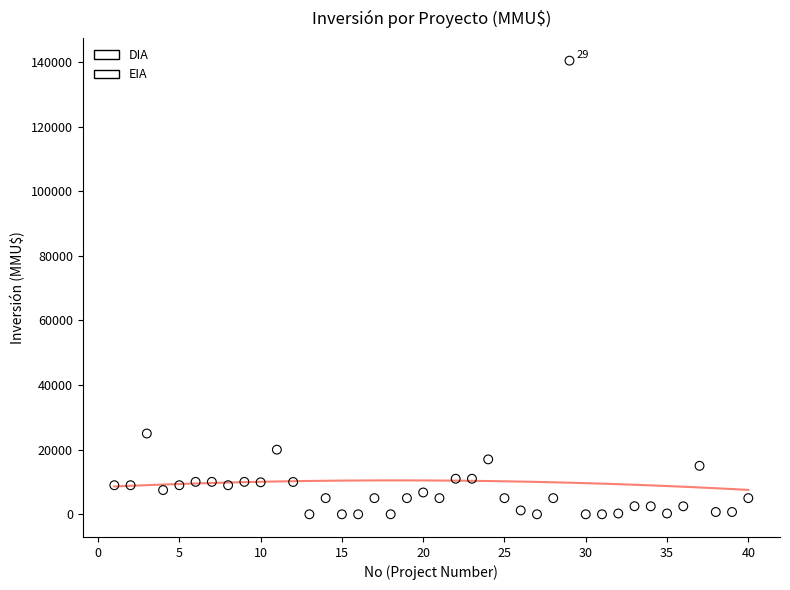

What are all the series names shown in the legend?

DIA, EIA